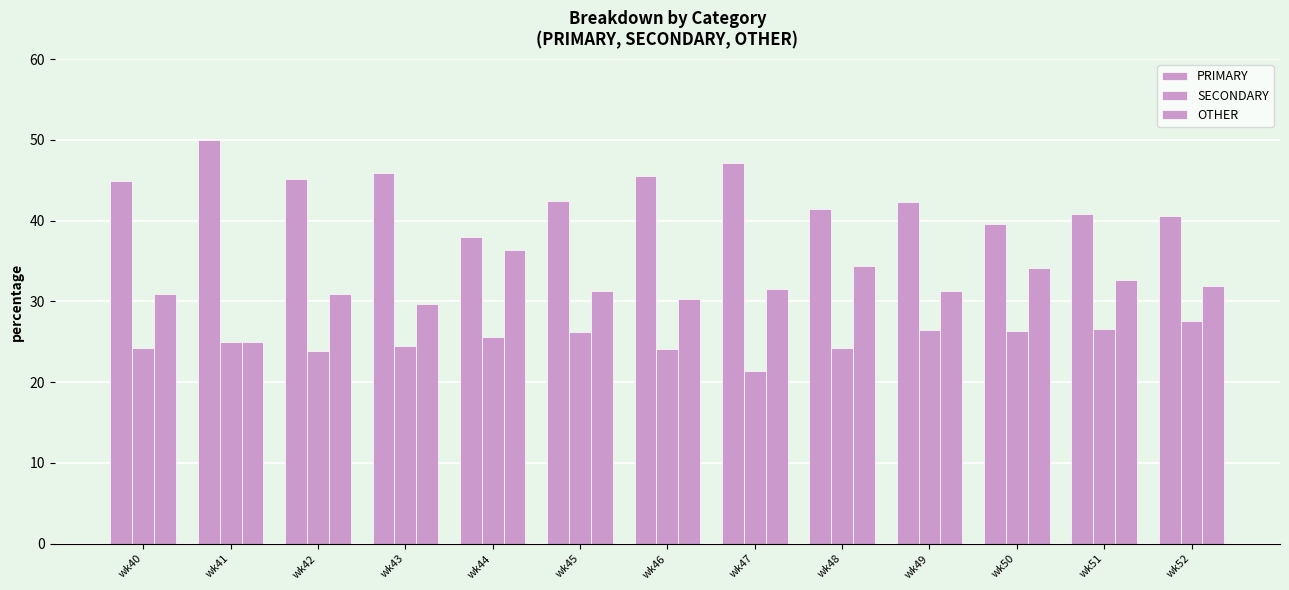

What is the value of the PRIMARY bar at the 1st from the left?

44.9